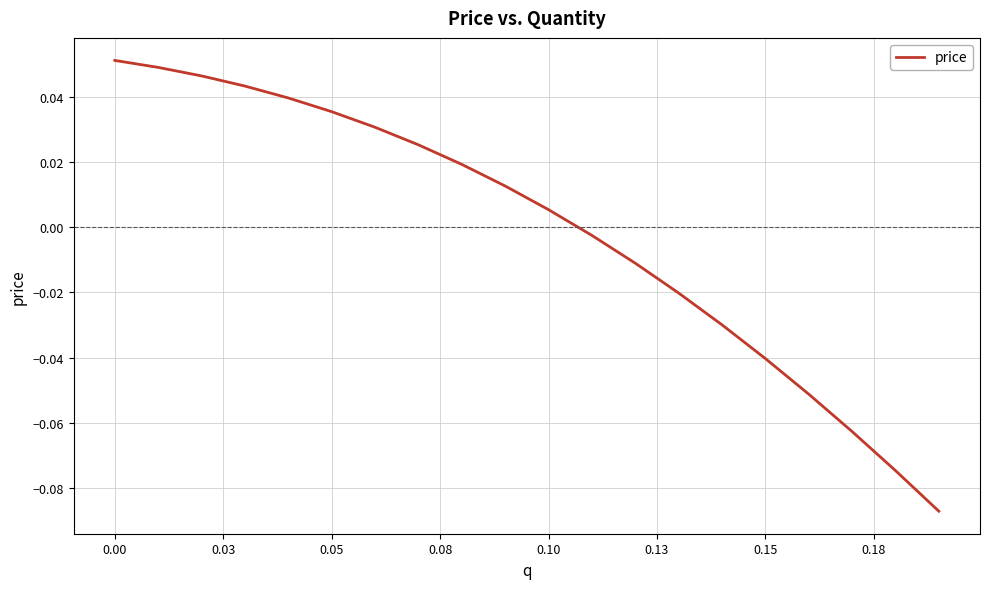

How many lines are shown in the chart?

1